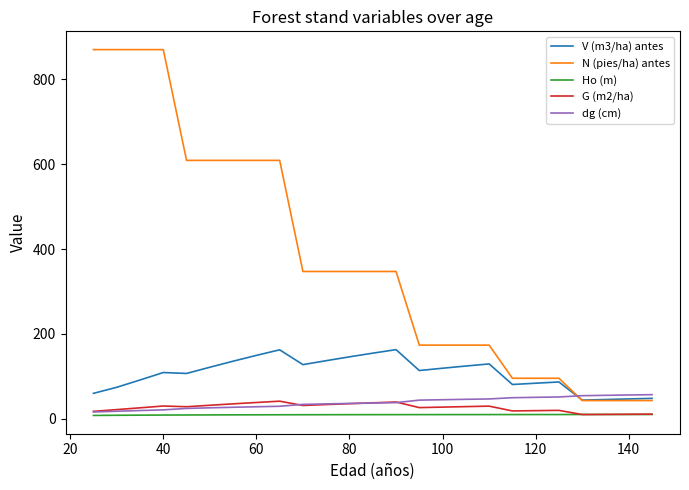

Which series has the largest total across all categories?

N (pies/ha) antes